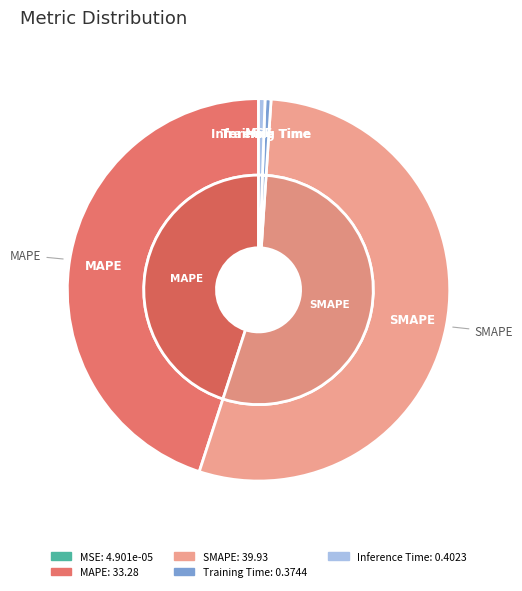

Which slice is the smallest?

MSE